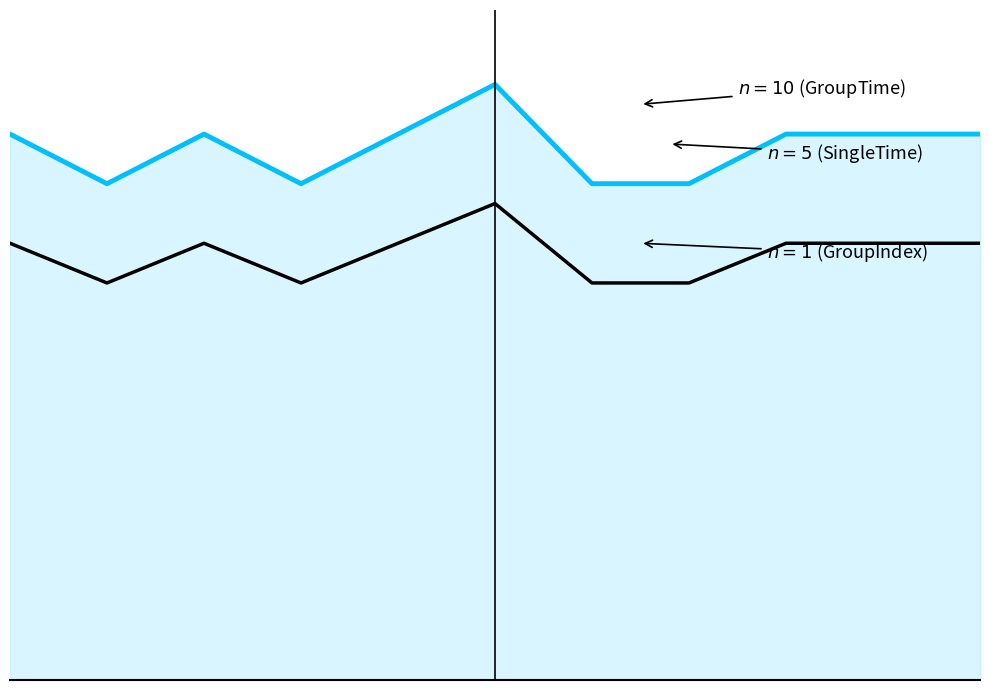

What is the value of the SingleTime point at the 10th from the left?

11.0